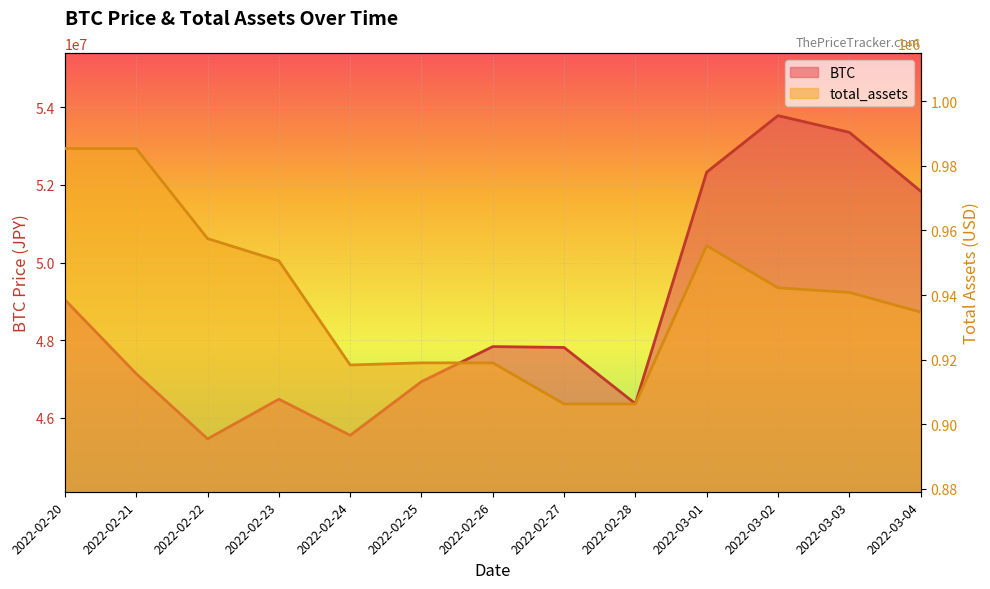

What is the sum of the total_assets values at 2022-02-27 and 2022-02-25?

1825286.4